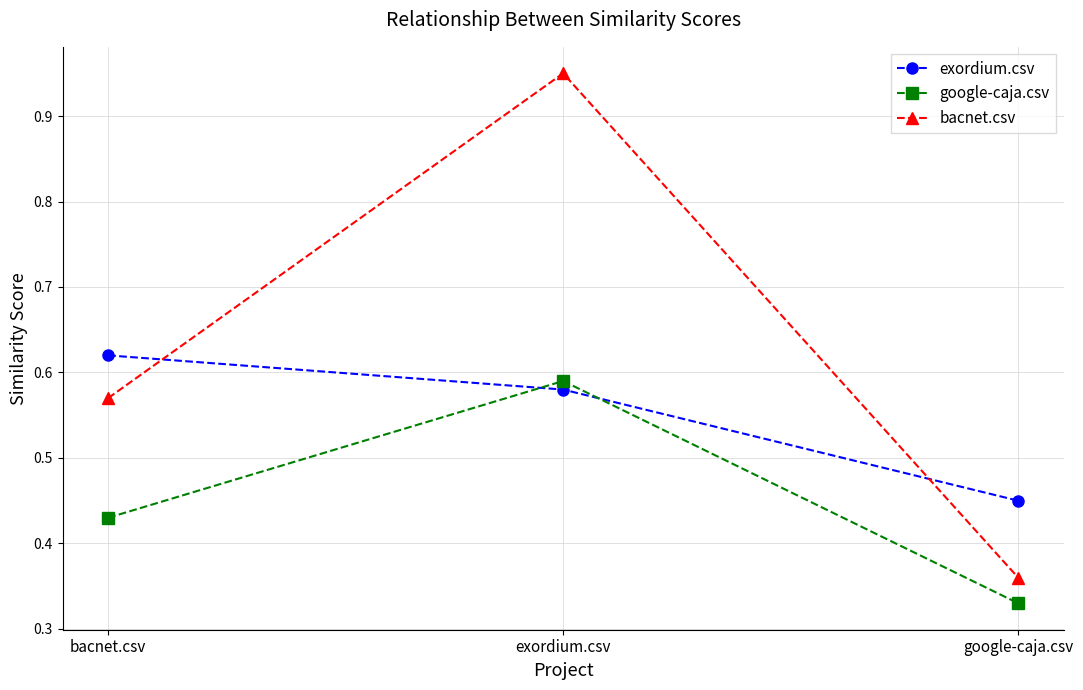

What is the total value across all series at bacnet.csv?

1.6